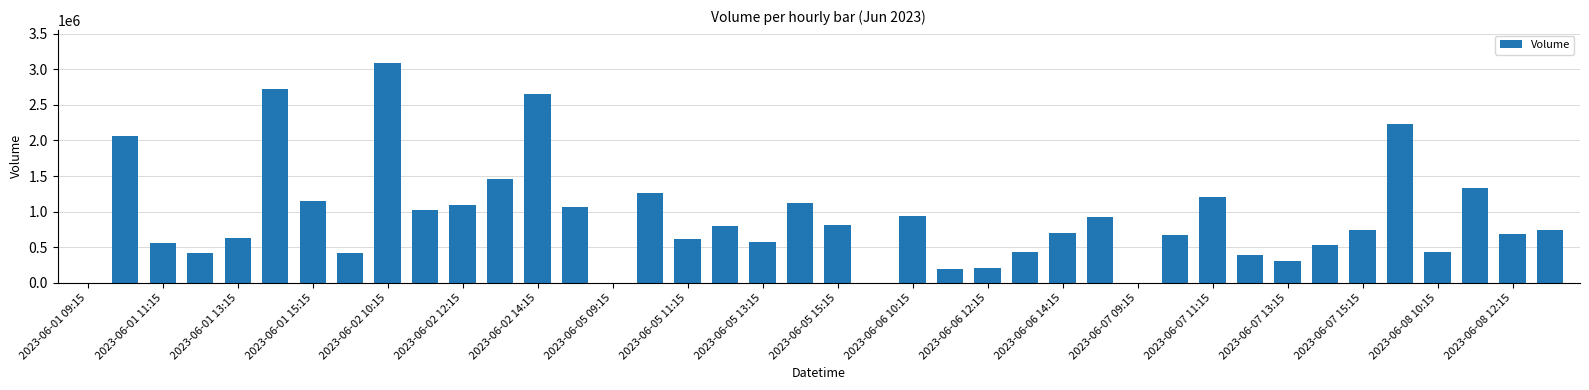

What is the difference between the maximum and second lowest values?

3088554